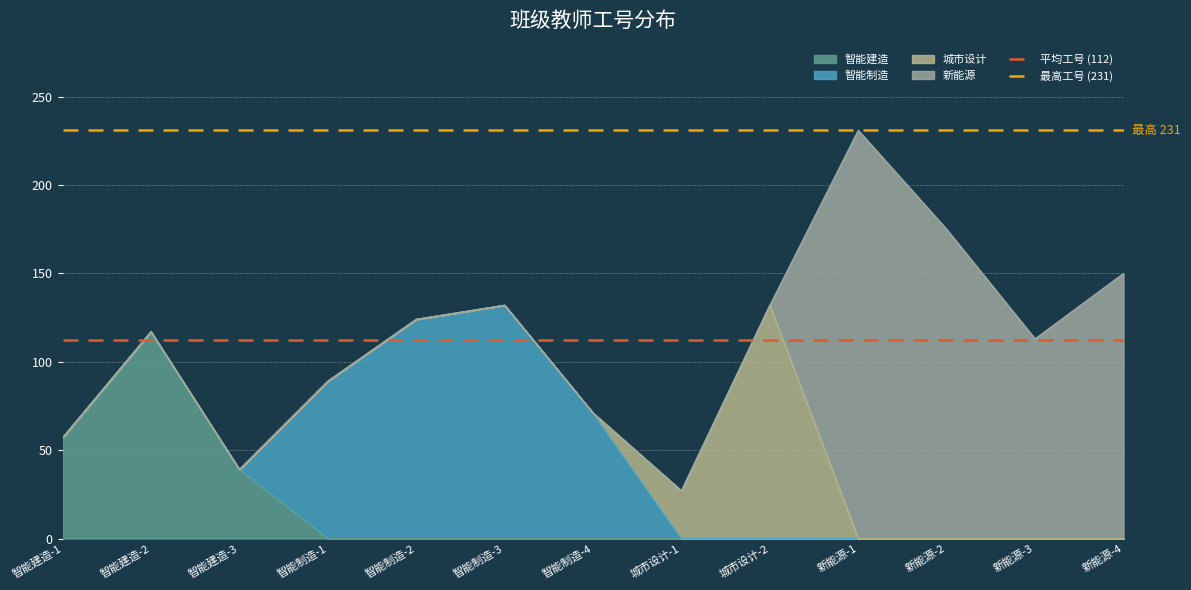

What is the maximum value for 平均工号 (112)?

112.1